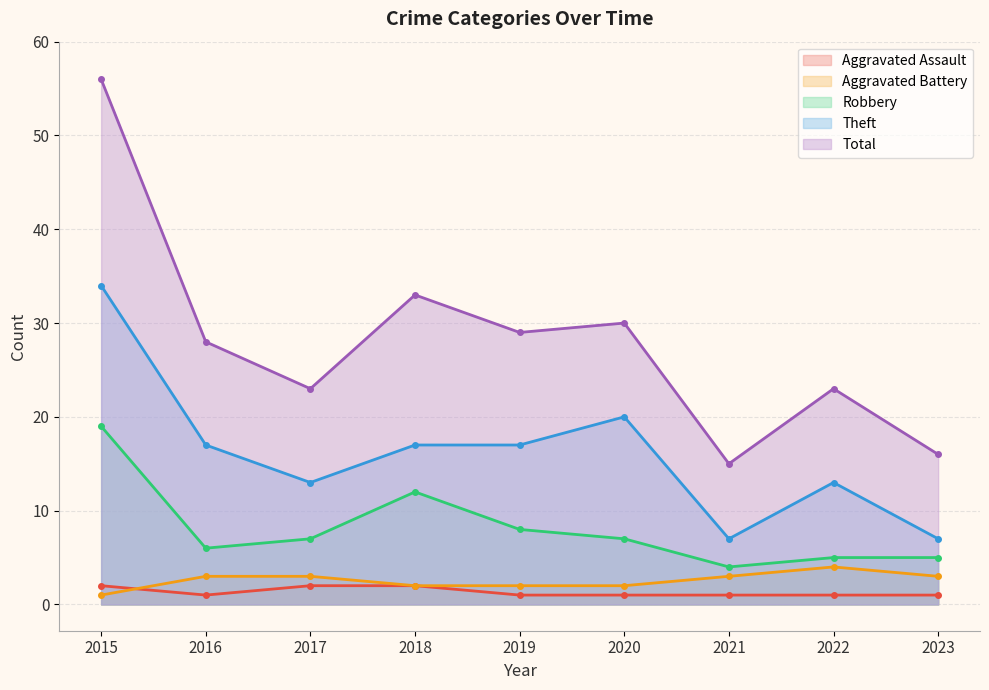

True or false: Aggravated Battery and Total cross at least once.

False